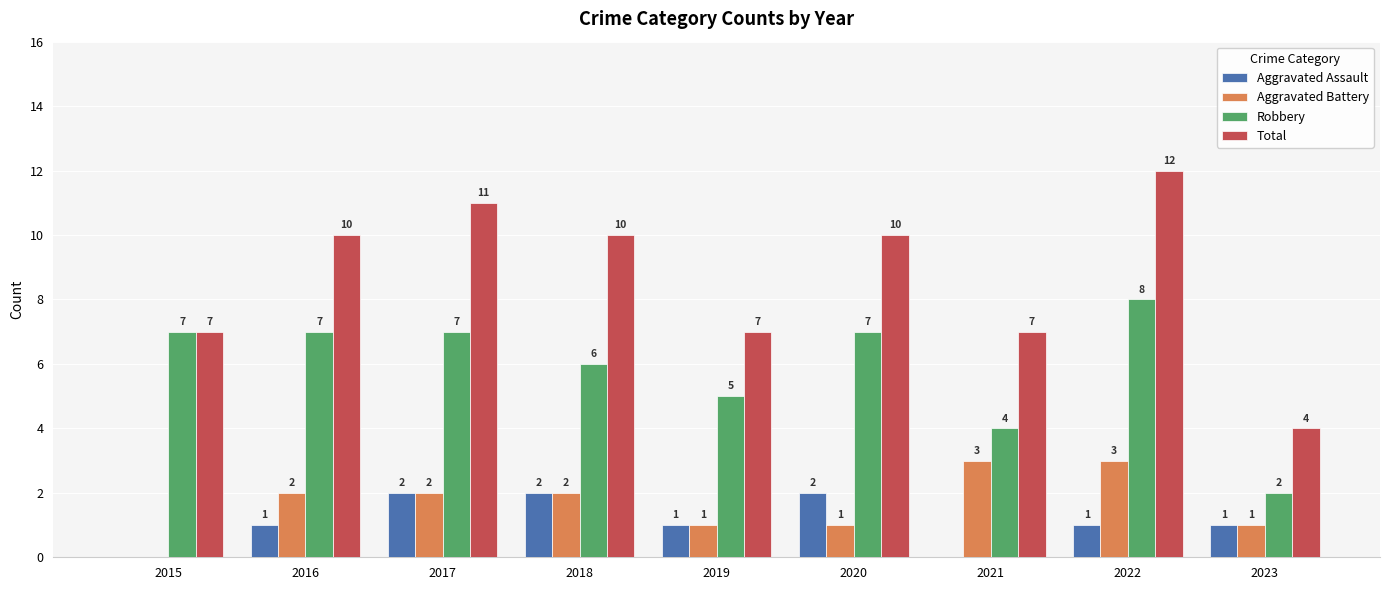

The Aggravated Battery series shows 5 at 2022. True or false?

False